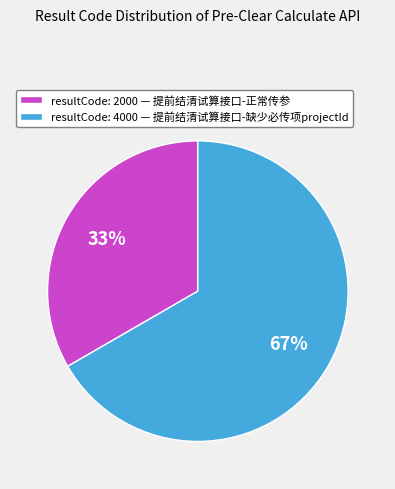

Count the number of slices in the pie.

2